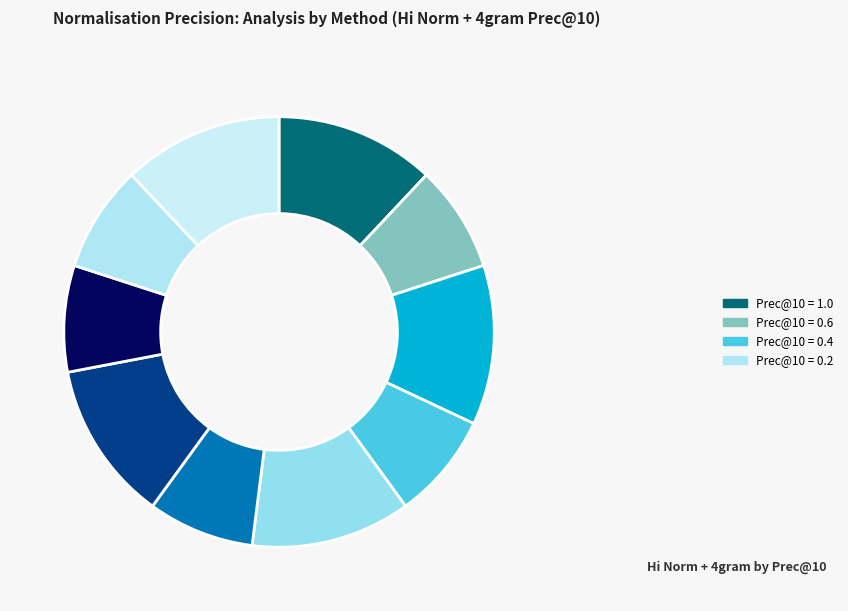

Is there any slice that represents more than half of the pie?

No